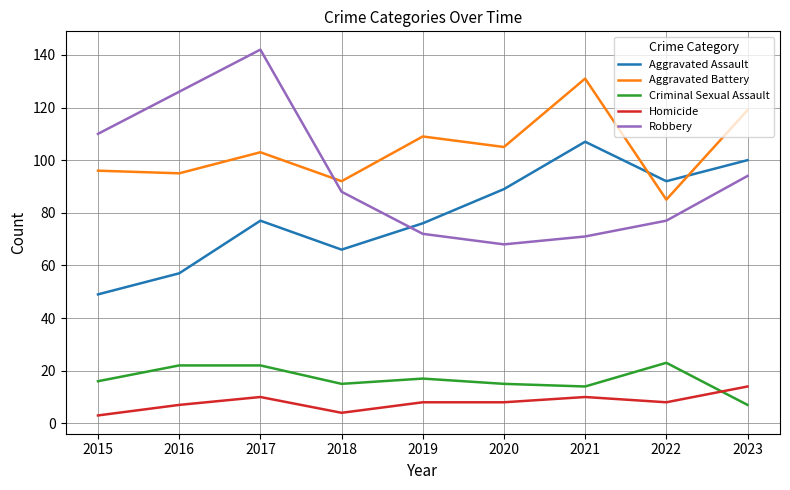

Is it true that Aggravated Battery equals 85 at 2022?

True